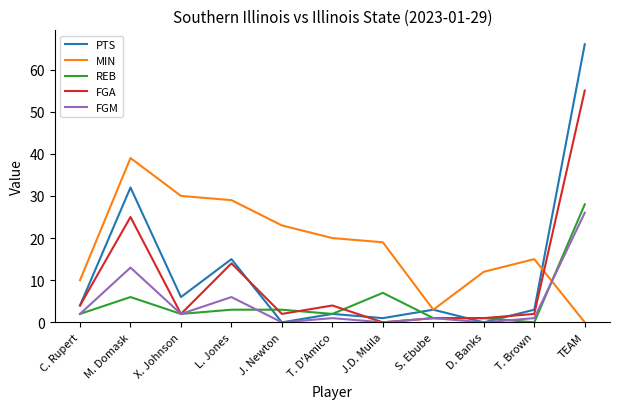

What is the sum of all FGM values?

52